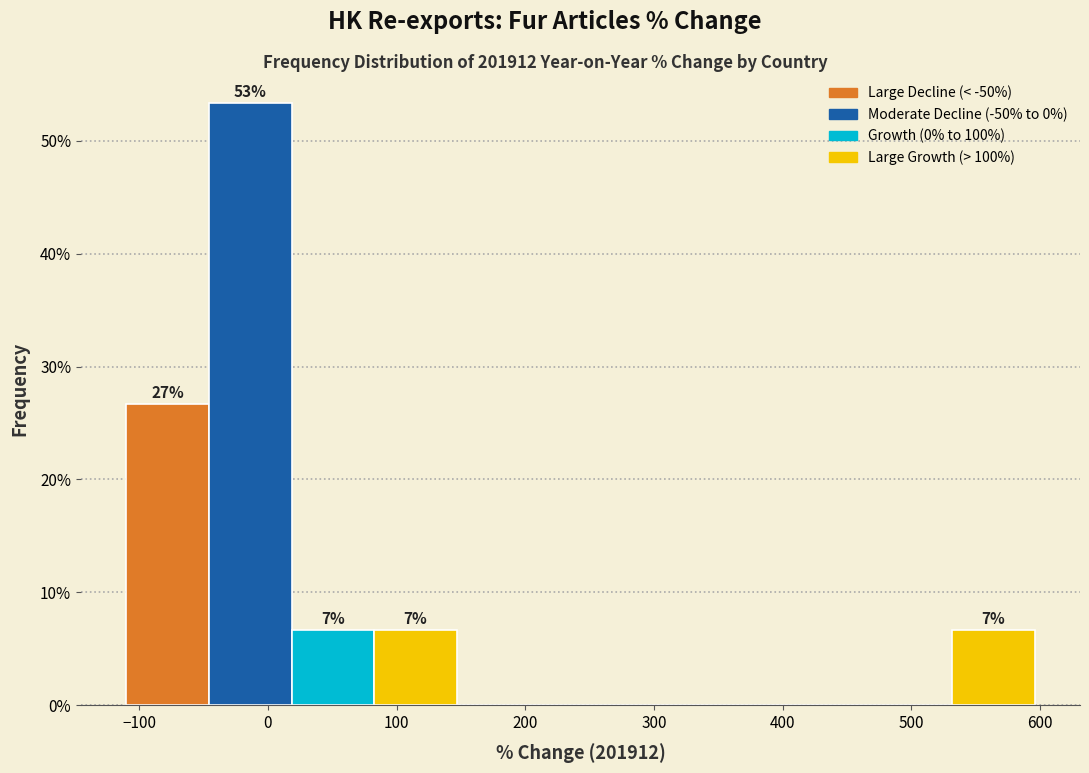

Over which range of the x-axis is the bar tallest?

-50 to 20